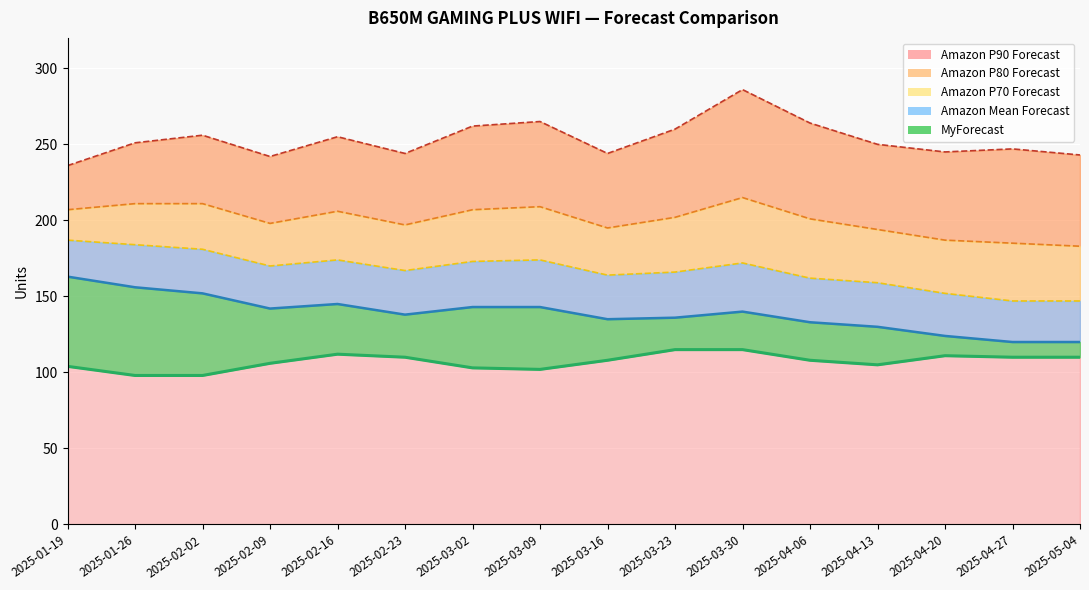

Which series has the largest total across all categories?

Amazon P90 Forecast